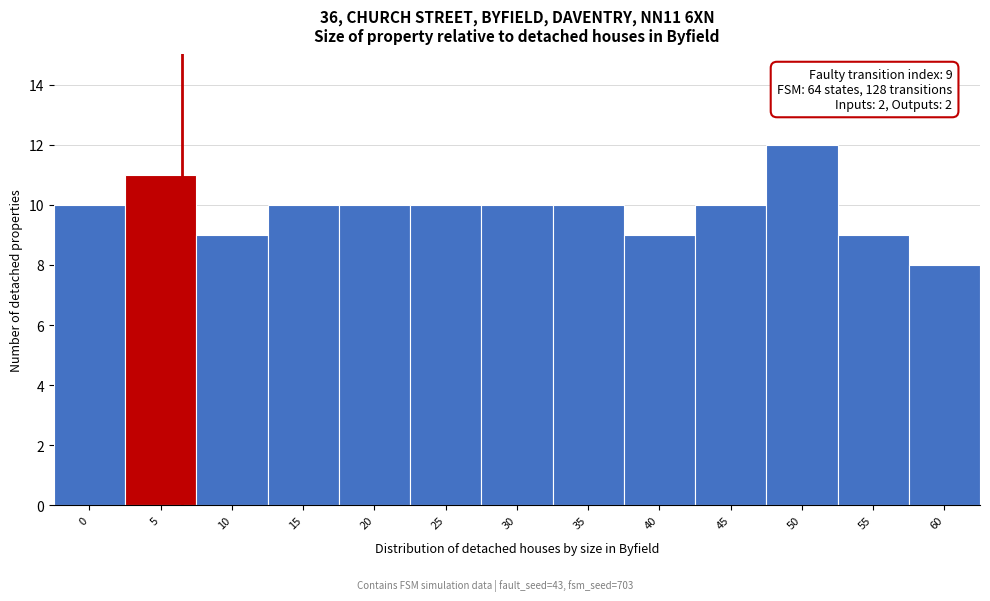

Reading right to left, list all the values displayed in this chart.

8	9	12	10	9	10	10	10	10	10	9	11	10